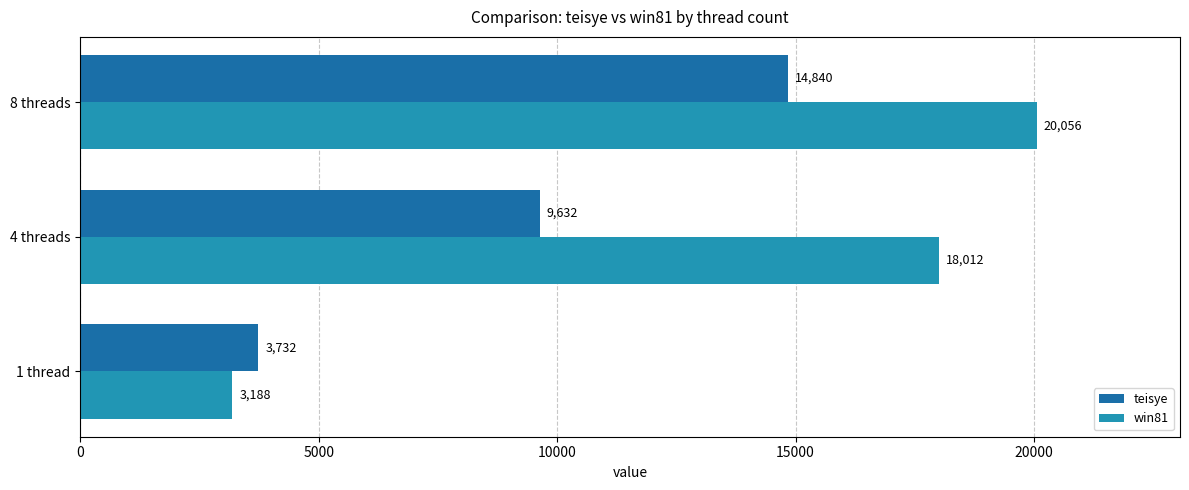

What is the difference between the maximum and second lowest values in the teisye series?

5208